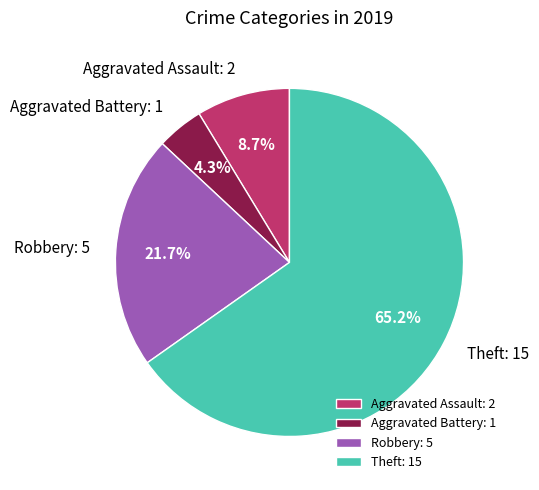

To the nearest percent, what is the combined percentage of Aggravated Assault and Theft?

74%